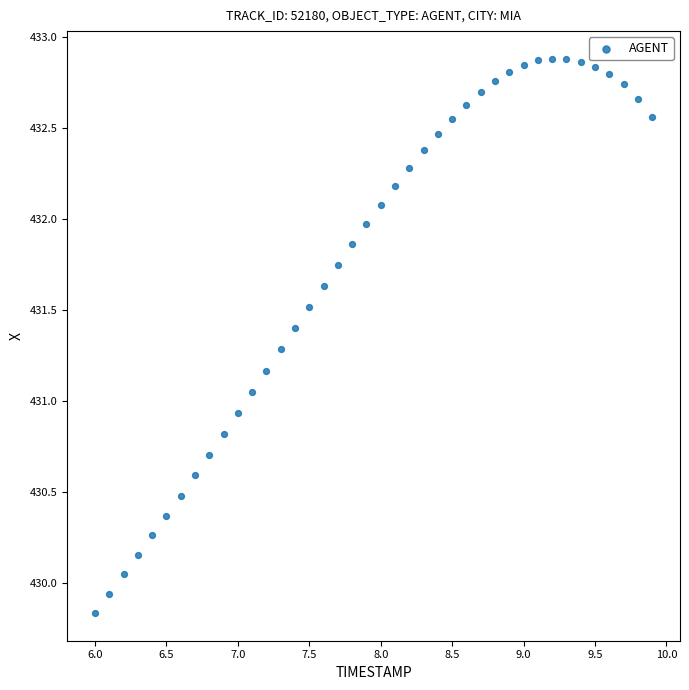

What is the range of Y values (max minus min)?

3.0